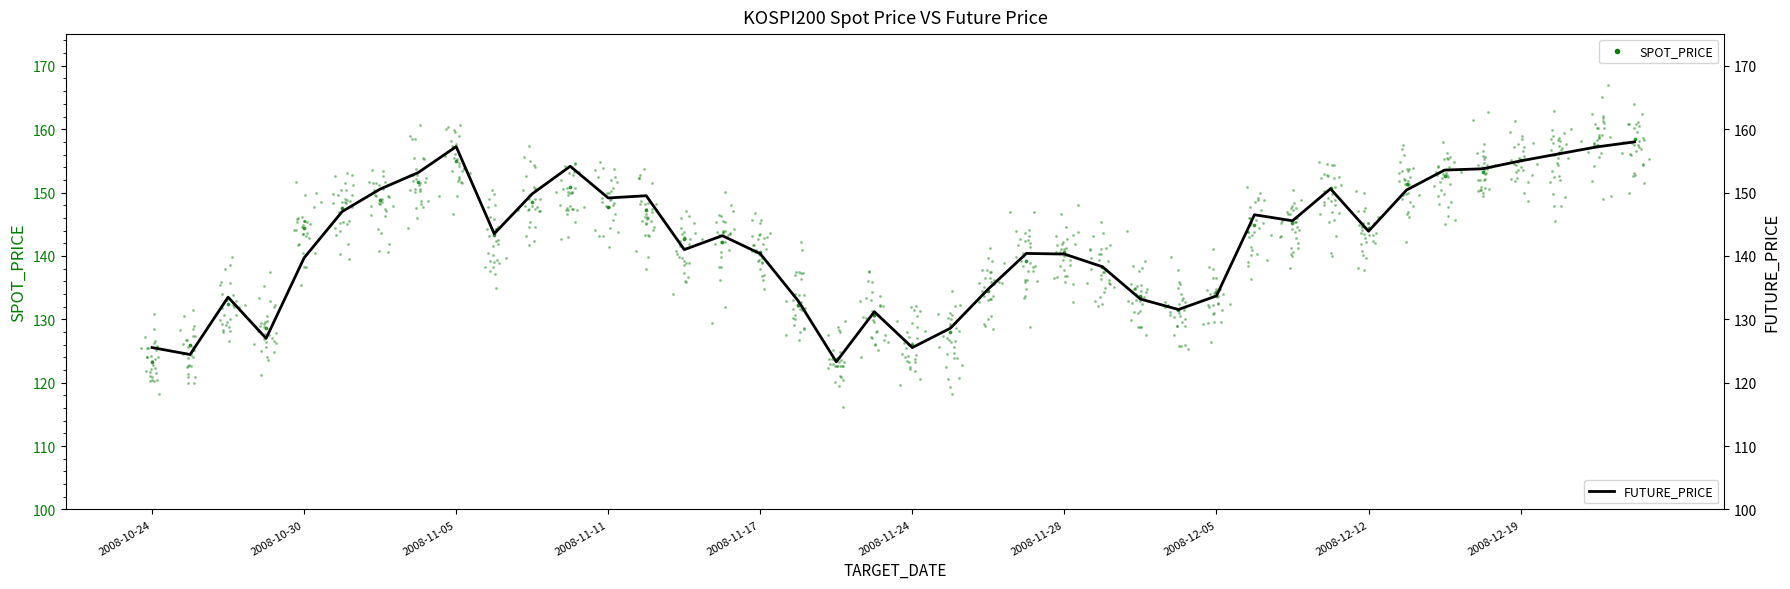

Which series has the widest spread of Y values?

SPOT_PRICE